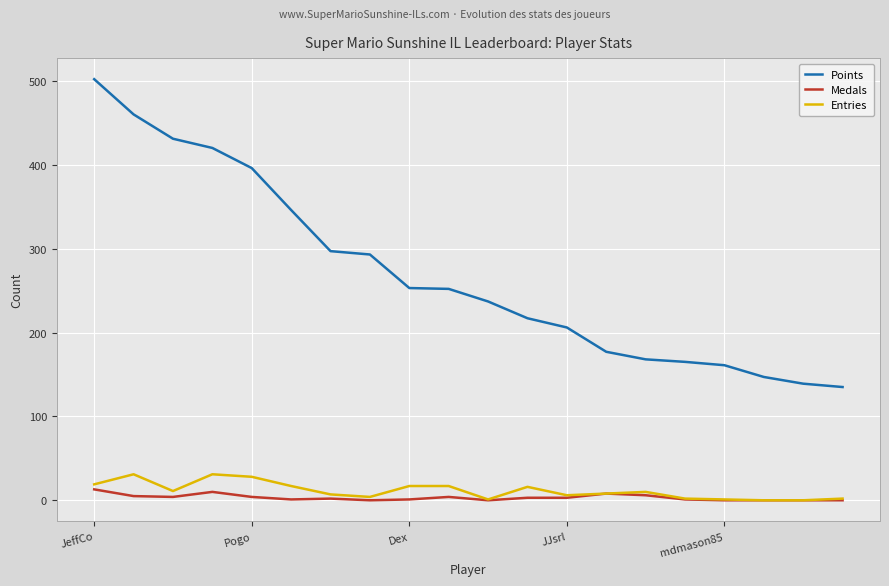

Which series has the largest total across all categories?

Points